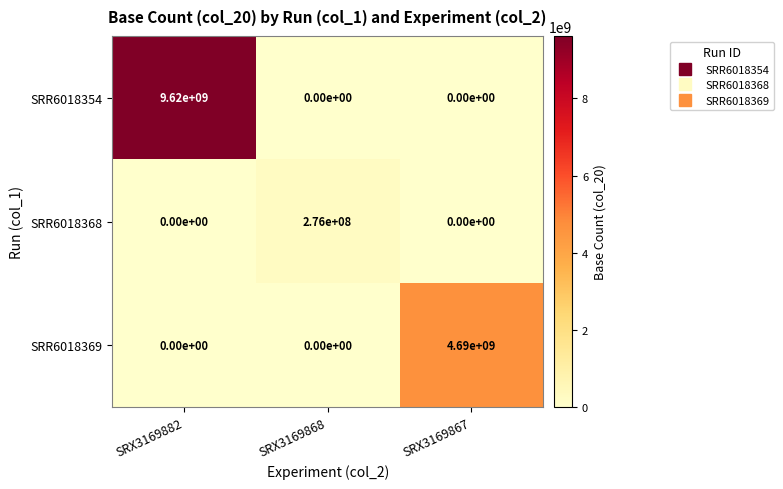

At which category is the sum across all series the highest?

SRX3169882